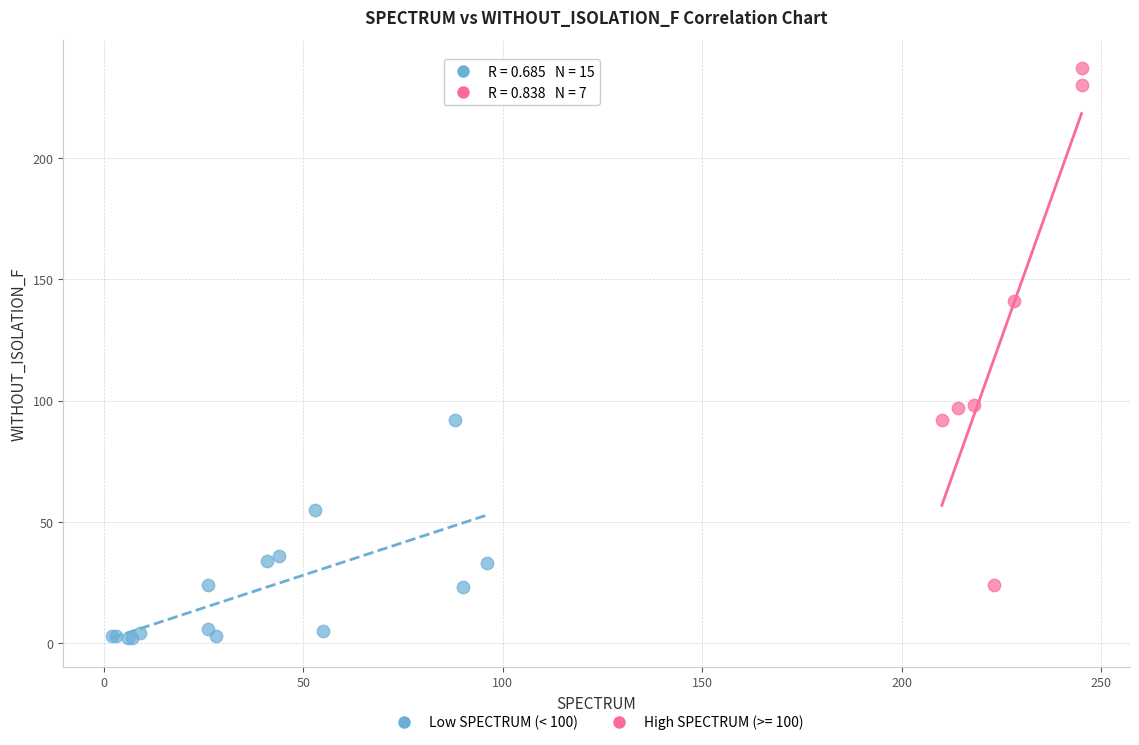

Which series contains the lowest Y value?

Low SPECTRUM (< 100)